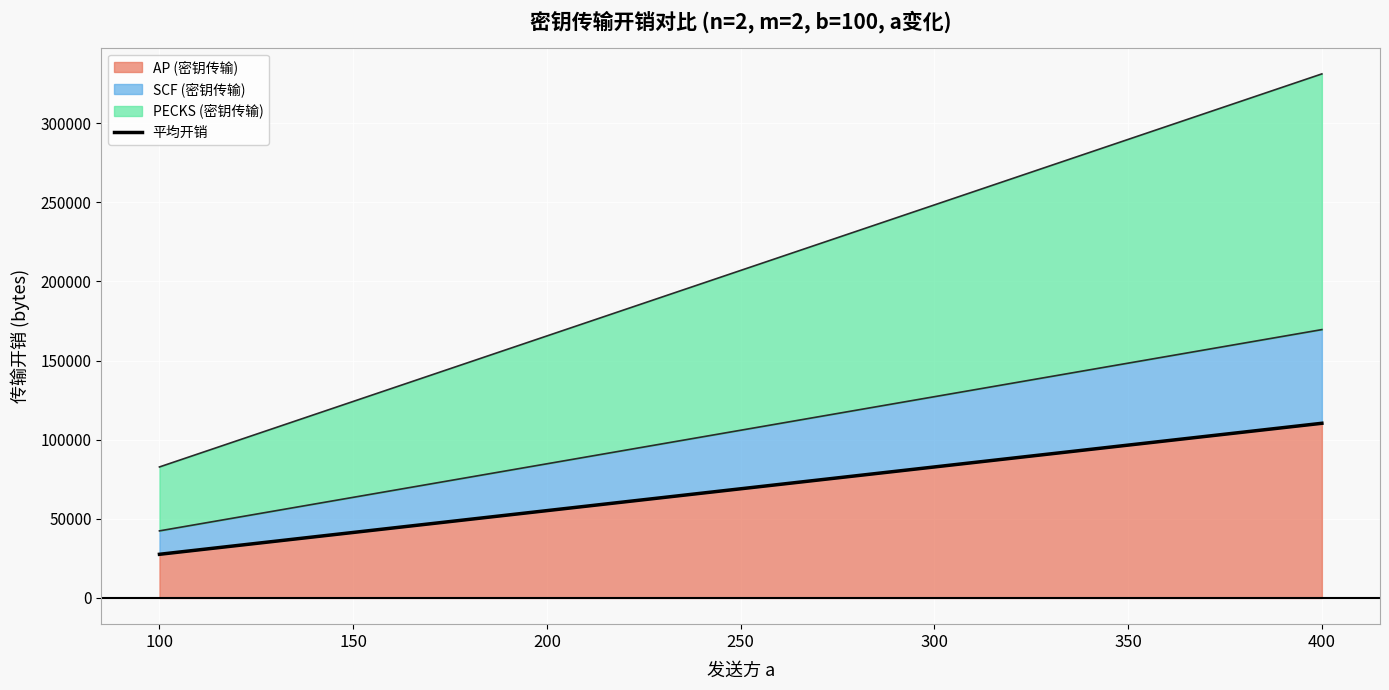

What is the sum of all values?

483000